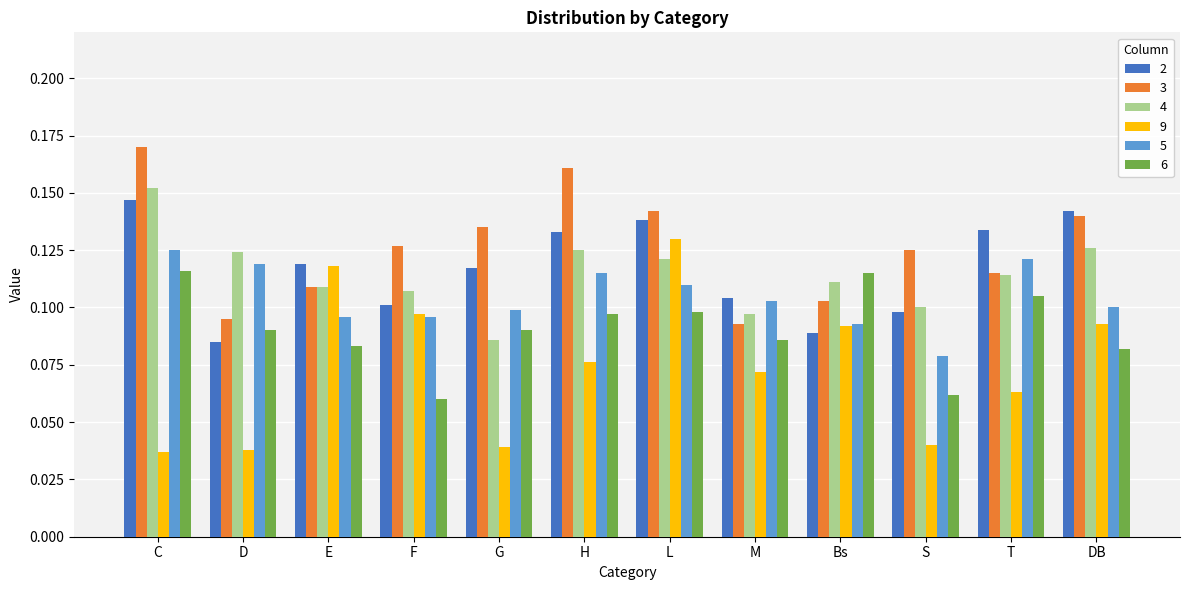

Count the 5 values in the range 0 to 1.

12